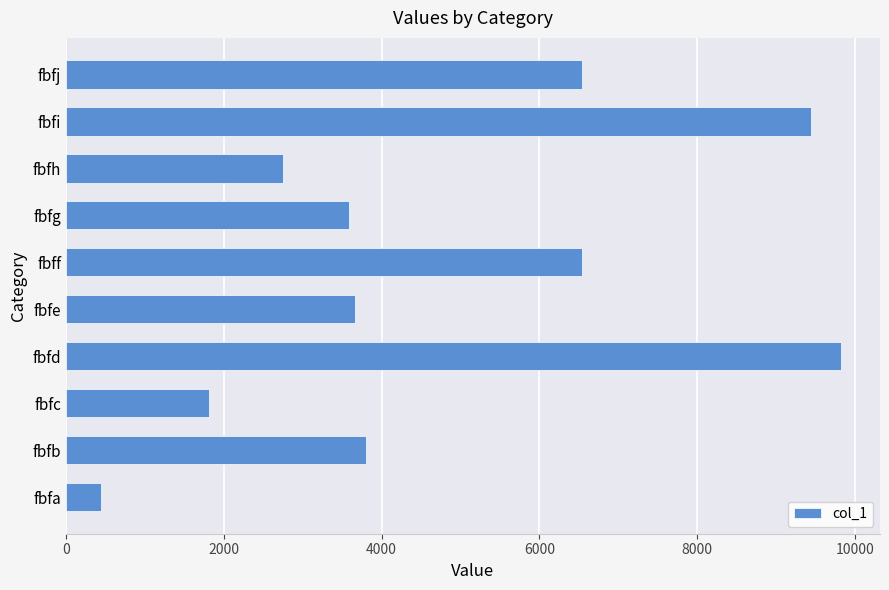

Is it true that the value at fbff is 3560?

False